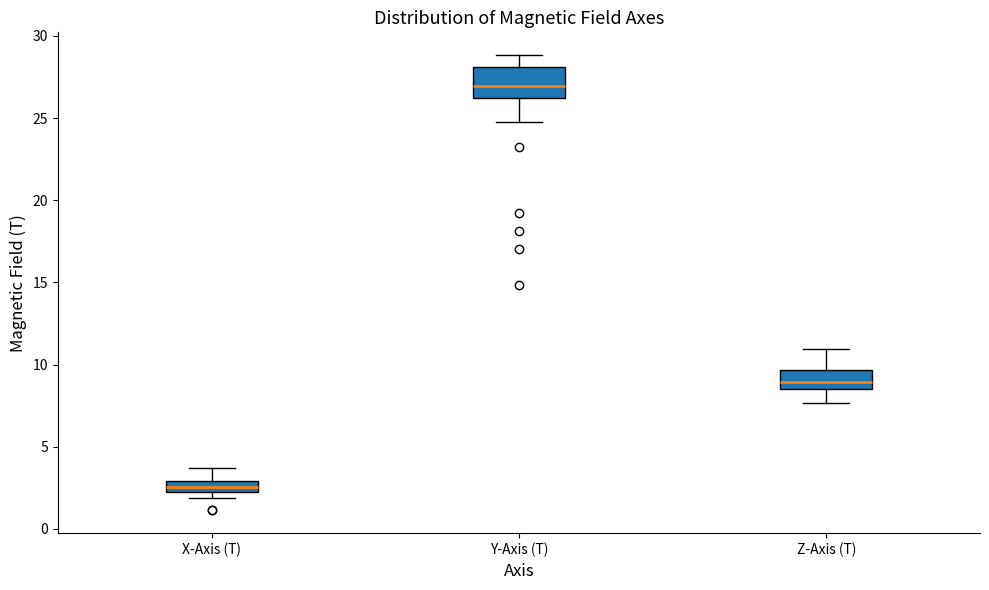

Where does the upper whisker of the box for Y-Axis (T) end on the y-axis? The values are not printed on the chart, so give them approximately, as read against the axis.

29.0